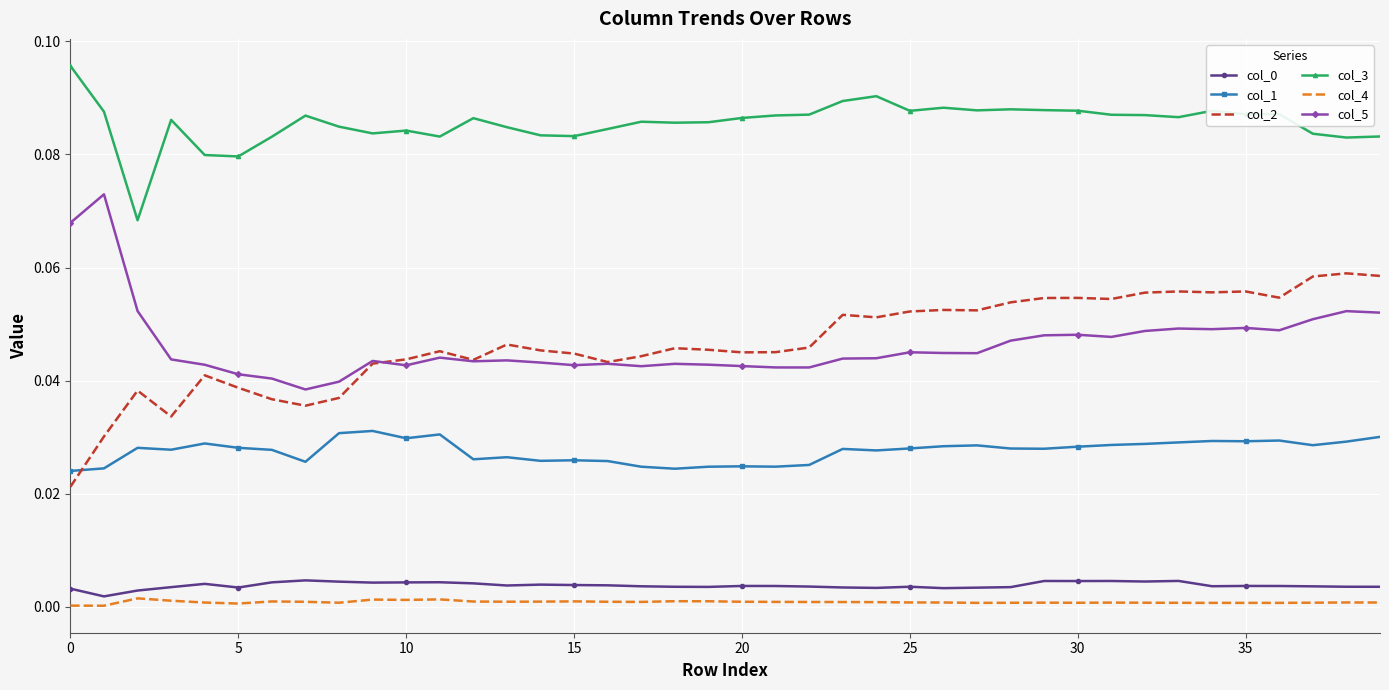

Which series has the largest total across all categories?

col_3